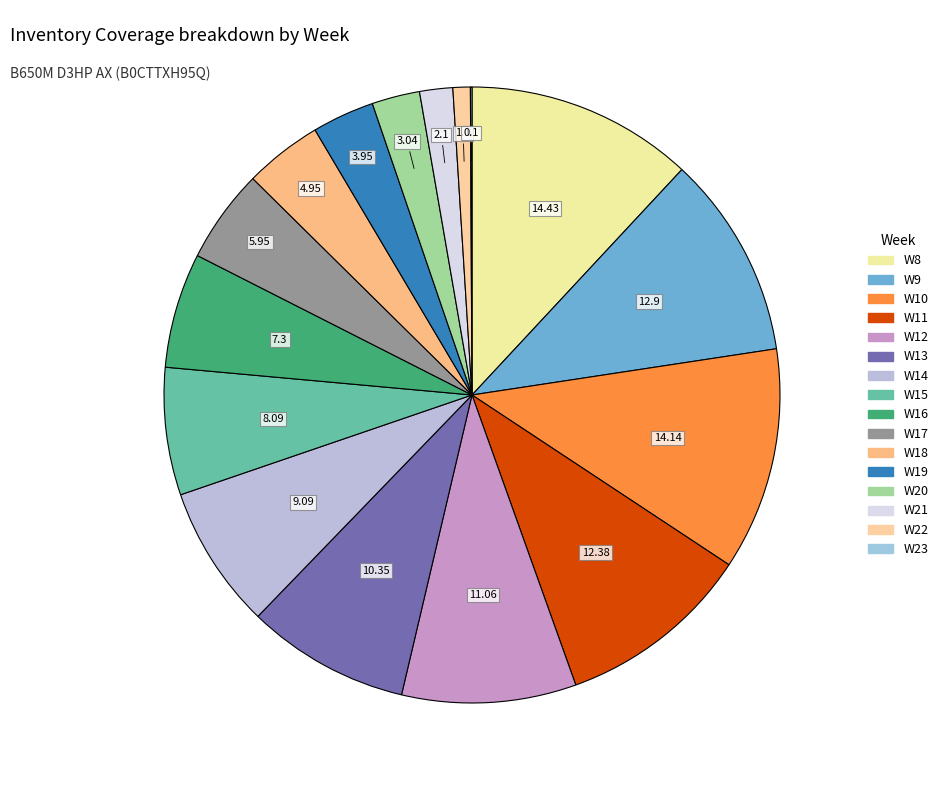

To the nearest percent, what is the combined percentage of W12 and W9?

20%